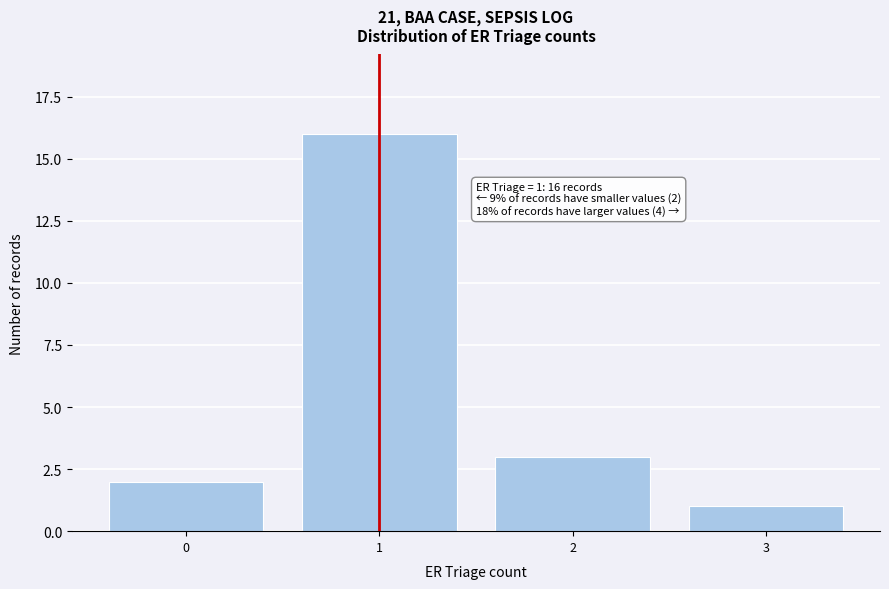

Reading right to left, transcribe all the data shown in this chart.

1	3	16	2